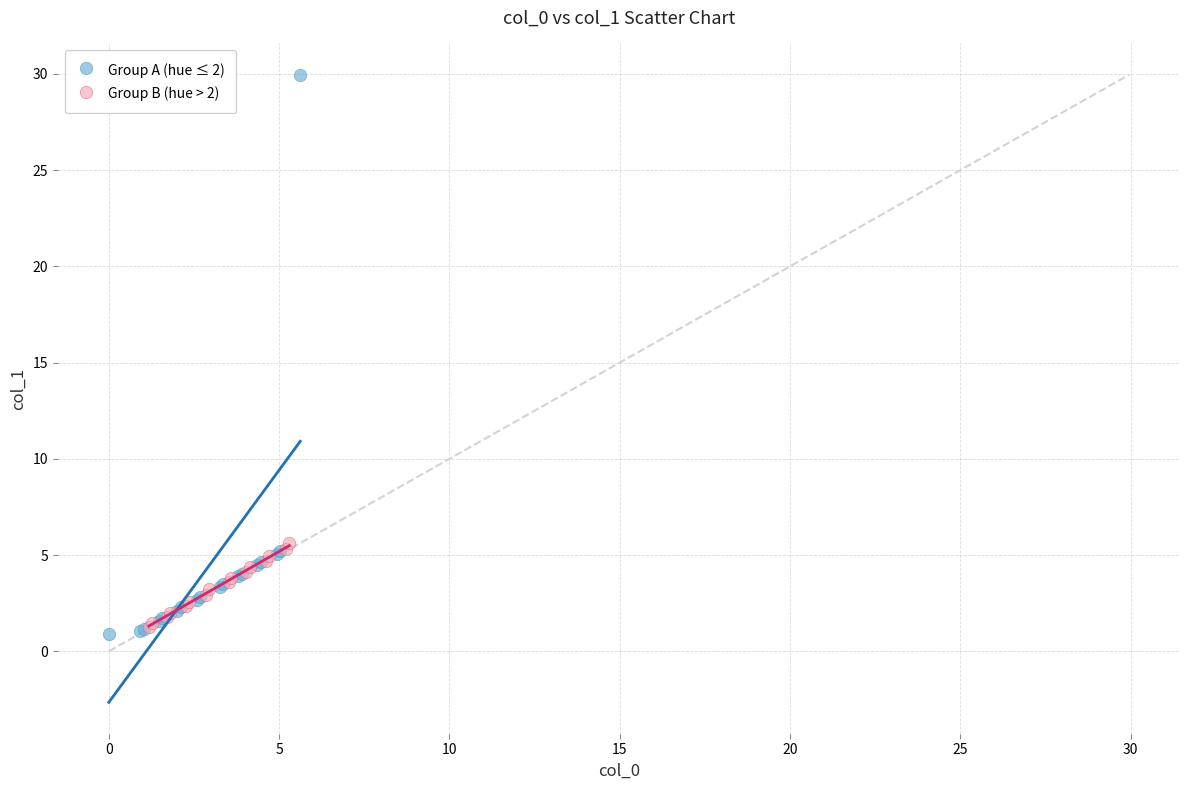

Which series has the widest spread of Y values?

Group A (hue ≤ 2)